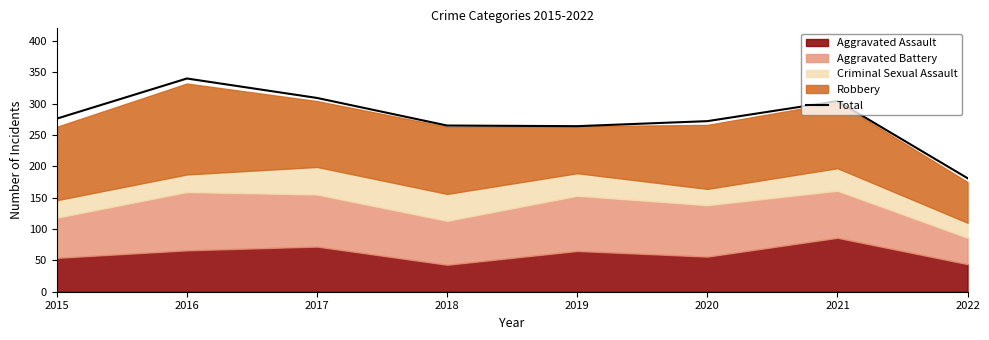

Between 2021 and 2016, which is larger?

2016